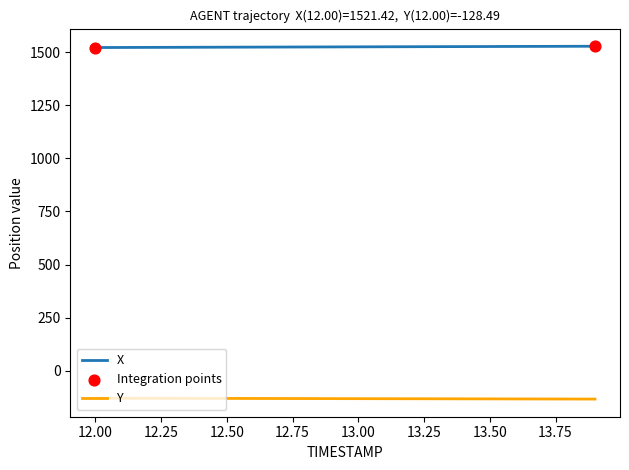

Which series has the largest total across all categories?

X